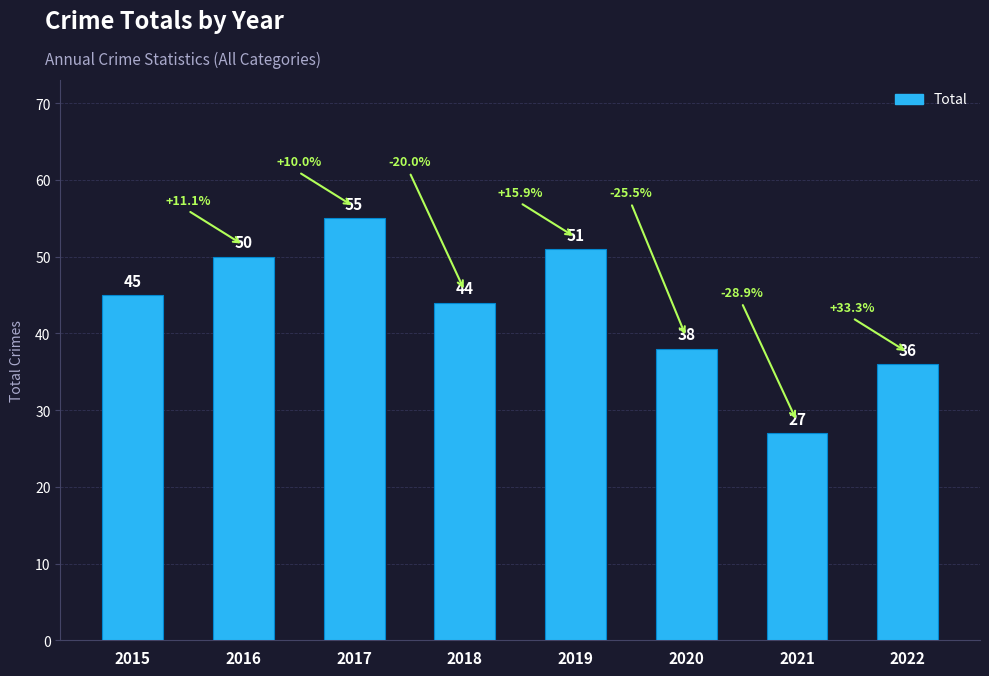

What is the approximate value at 2020?

38